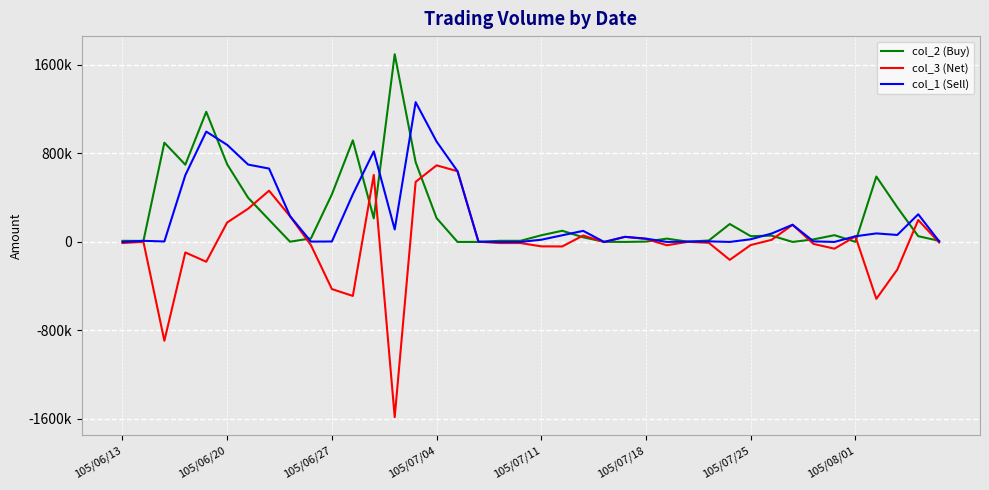

In col_3 (Net), how many points are lower than both neighbors (excluding endpoints)?

10